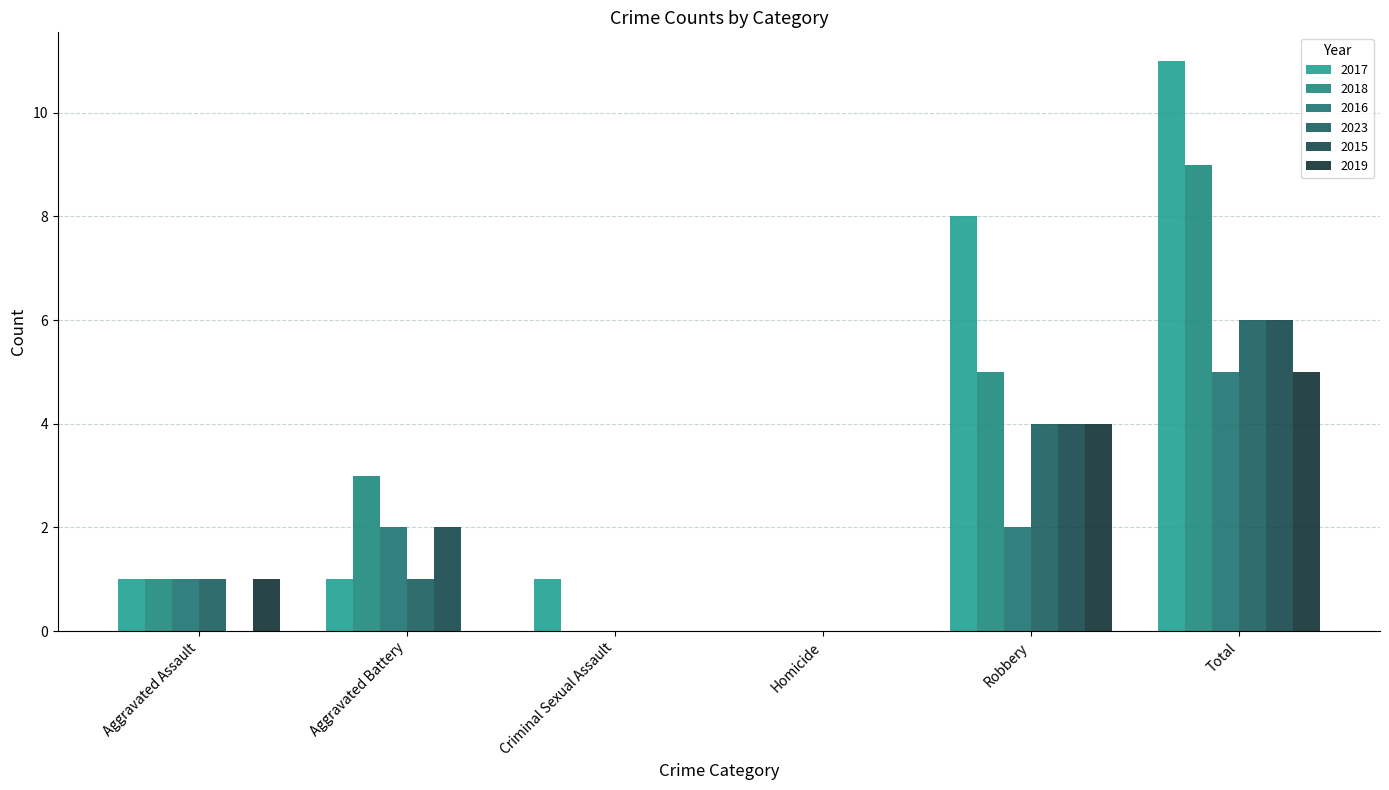

Reading left to right, list all the values displayed in this chart.

2017: Aggravated Assault=1	Aggravated Battery=1	Criminal Sexual Assault=1	Homicide=0	Robbery=8	Total=11
2018: Aggravated Assault=1	Aggravated Battery=3	Criminal Sexual Assault=0	Homicide=0	Robbery=5	Total=9
2016: Aggravated Assault=1	Aggravated Battery=2	Criminal Sexual Assault=0	Homicide=0	Robbery=2	Total=5
2023: Aggravated Assault=1	Aggravated Battery=1	Criminal Sexual Assault=0	Homicide=0	Robbery=4	Total=6
2015: Aggravated Assault=0	Aggravated Battery=2	Criminal Sexual Assault=0	Homicide=0	Robbery=4	Total=6
2019: Aggravated Assault=1	Aggravated Battery=0	Criminal Sexual Assault=0	Homicide=0	Robbery=4	Total=5